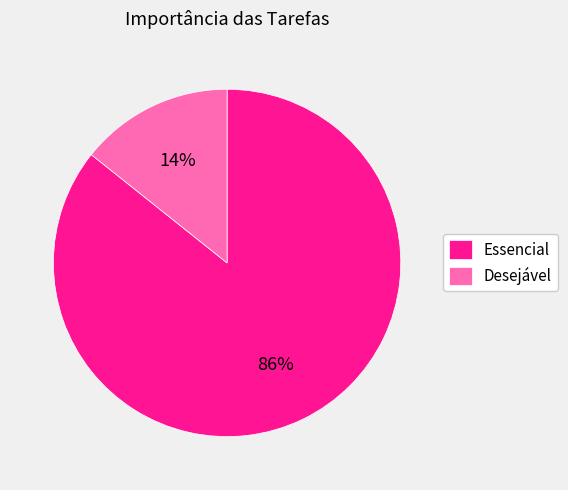

How many slices are in this pie chart?

2